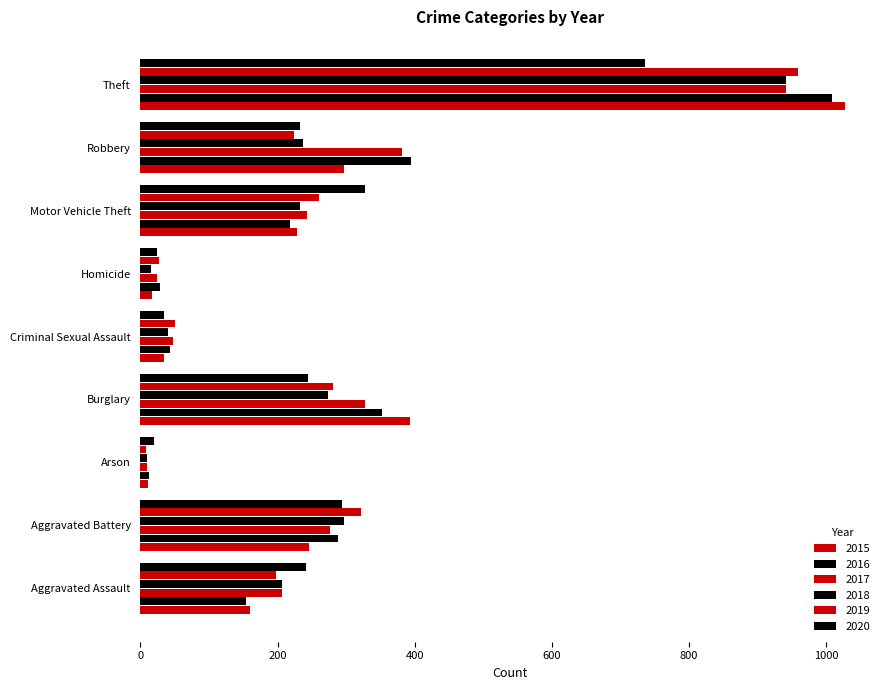

Count the number of categories in the chart.

9